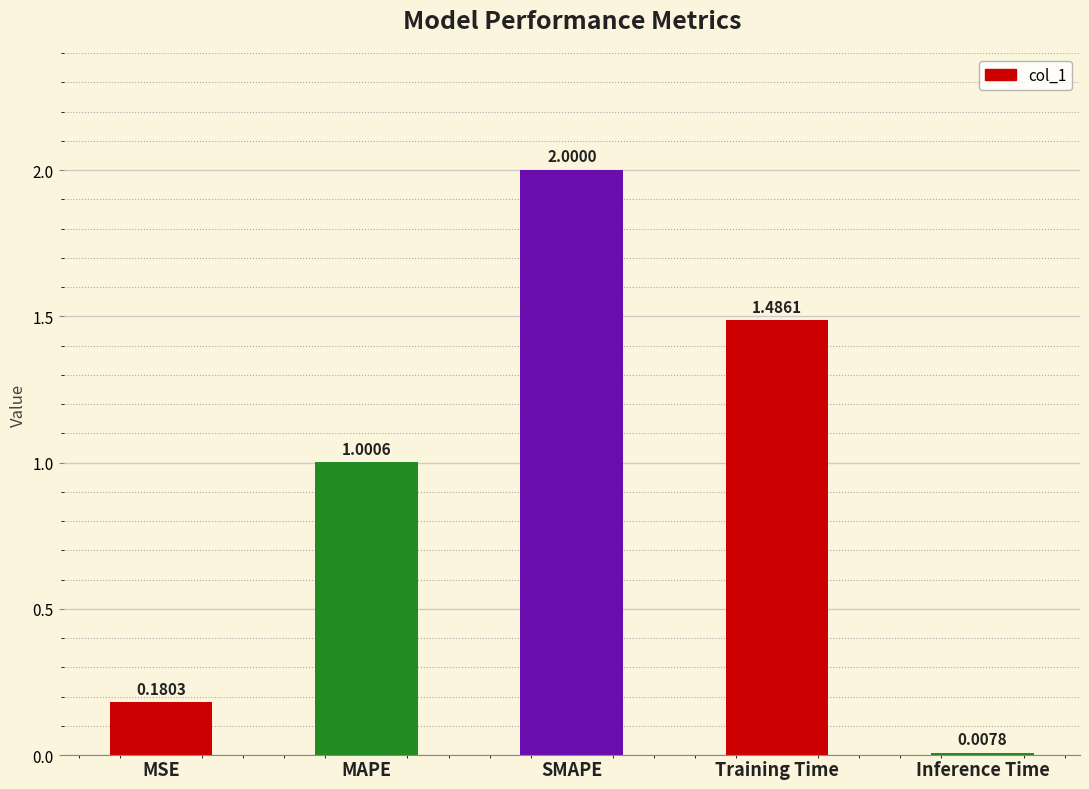

At which label does the data first exceed 1?

MAPE